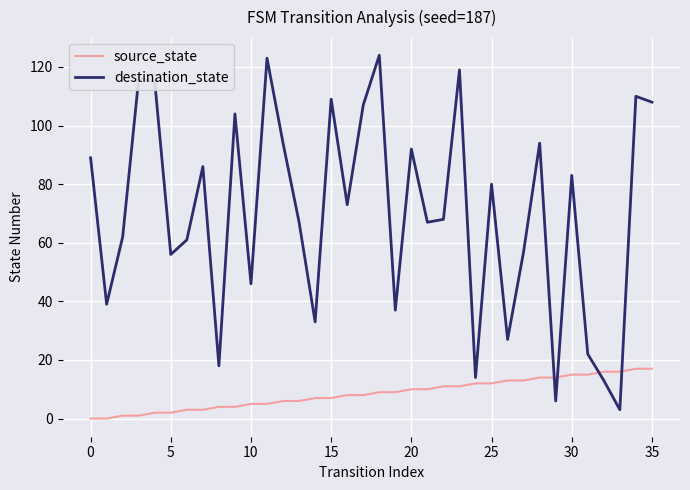

What are all the series names shown in the legend?

source_state, destination_state